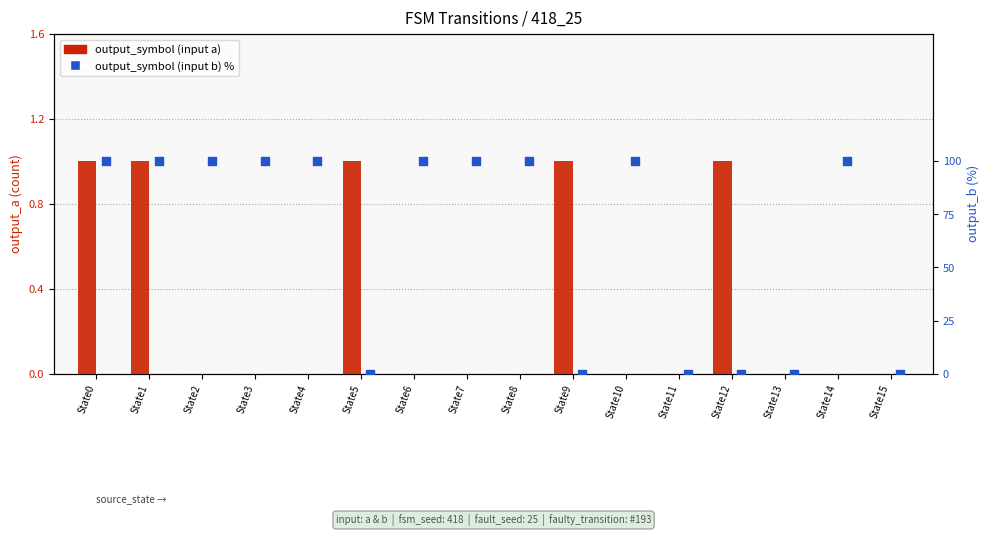

Which series reaches the minimum Y coordinate?

output_a